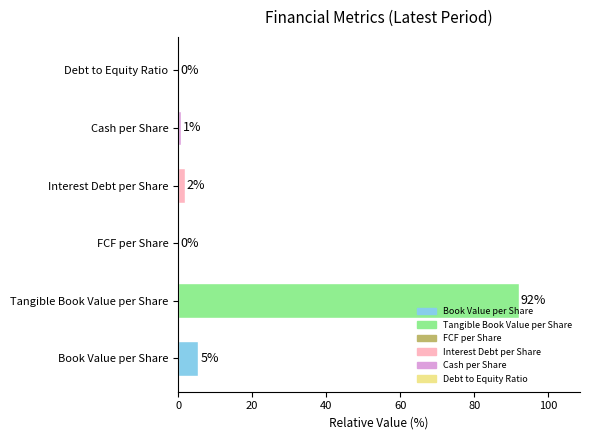

At which label is the value closest to 46?

Book Value per Share